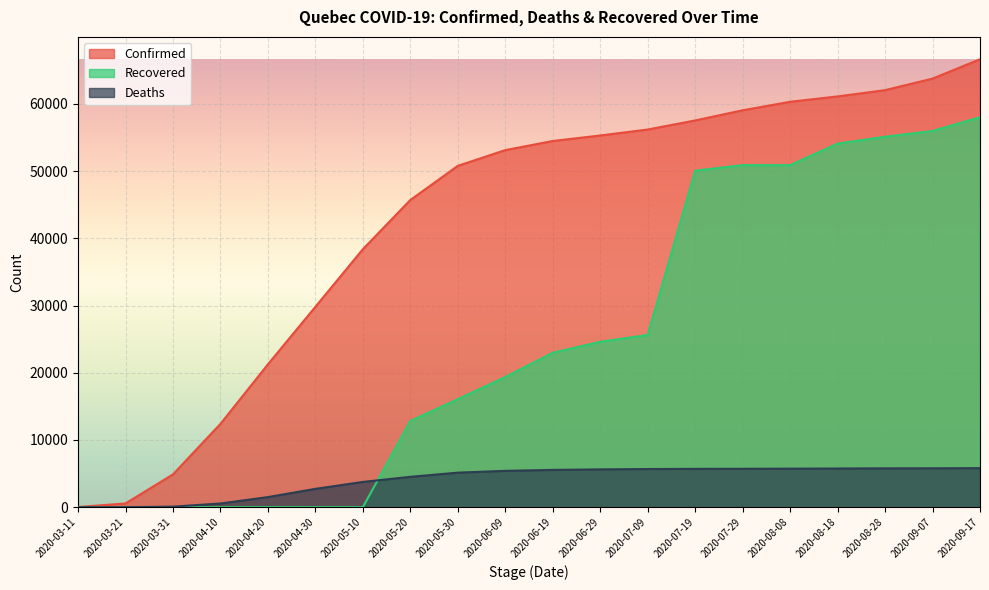

What is the total value across all series at 2020-09-17?

130447